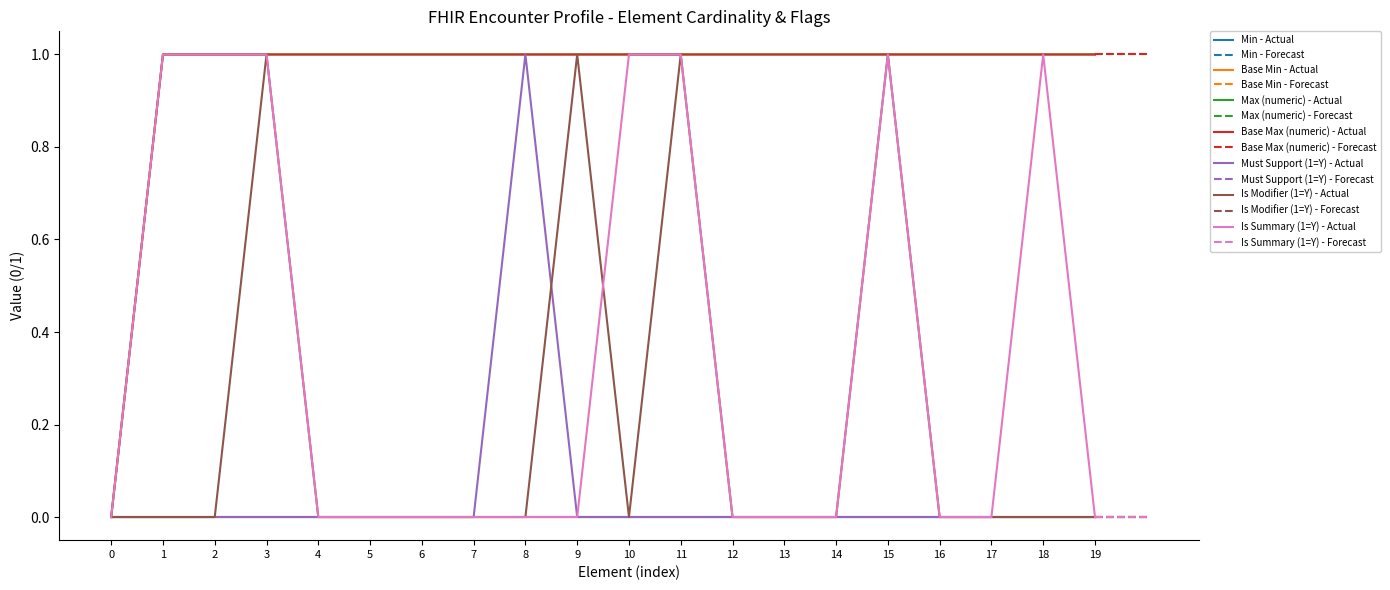

How many Base Max (numeric) values are between 1 and 2?

19